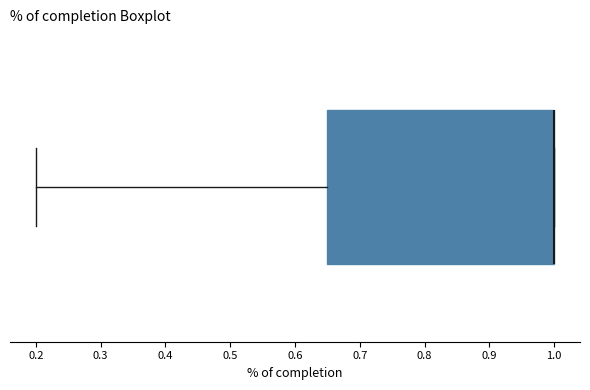

Transcribe this box plot: give where the median line is, the range the box spans, and where the two whiskers end, as read against the x-axis. The values are not printed on the chart, so give them approximately, as read against the axis.

median 1.00 (drawn on the box's right edge), box 0.65 to 1.00, whiskers 0.20 to 1.00